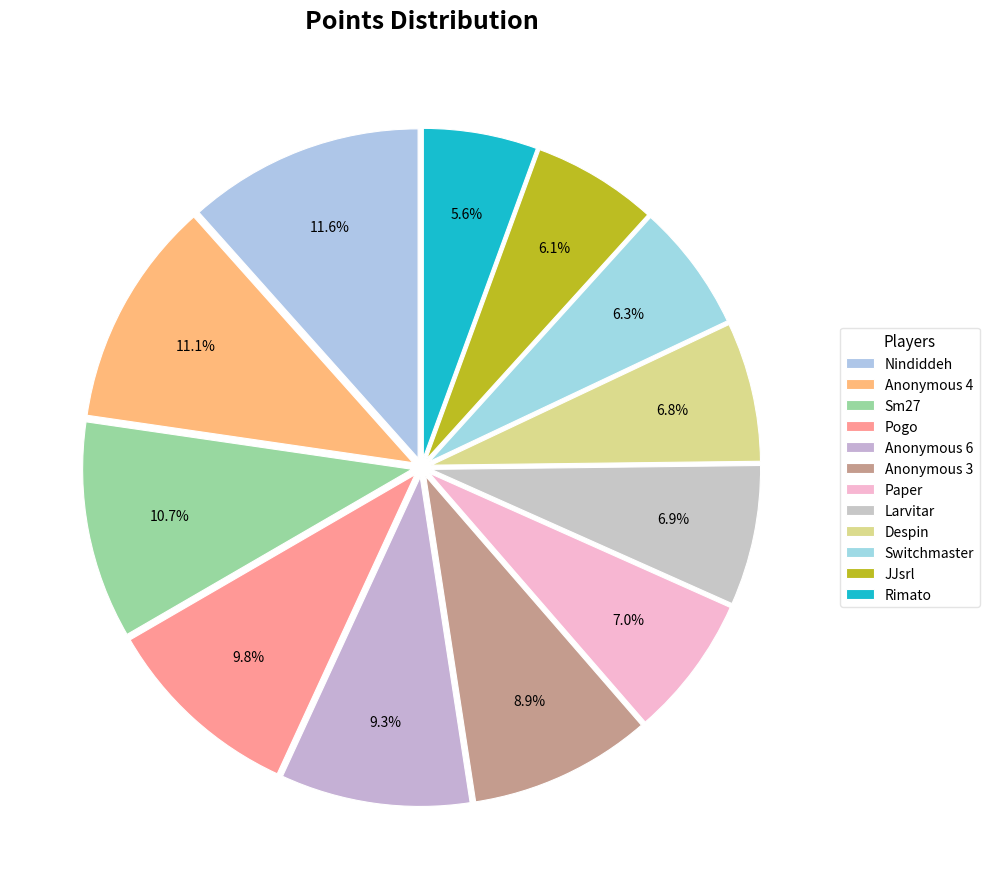

To the nearest percent, what portion does Anonymous 6 represent?

9%